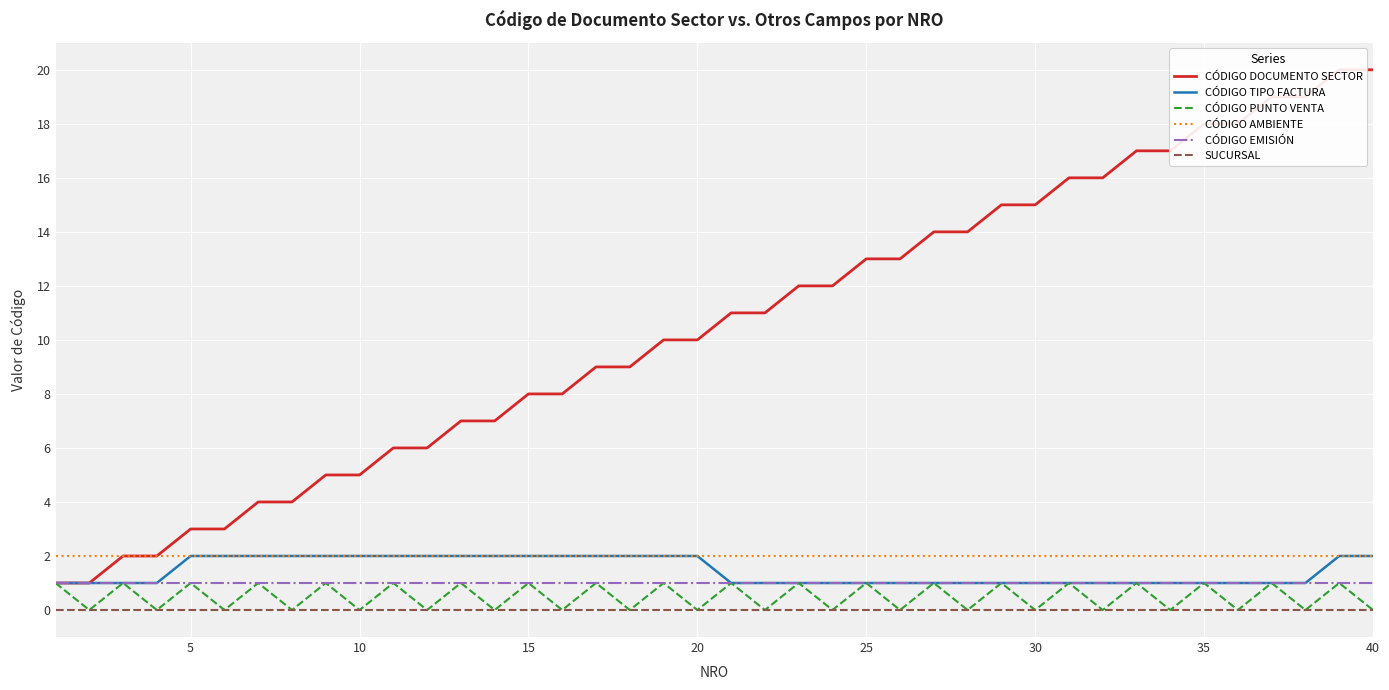

Is it true that CÓDIGO EMISIÓN equals 1 at 25?

True